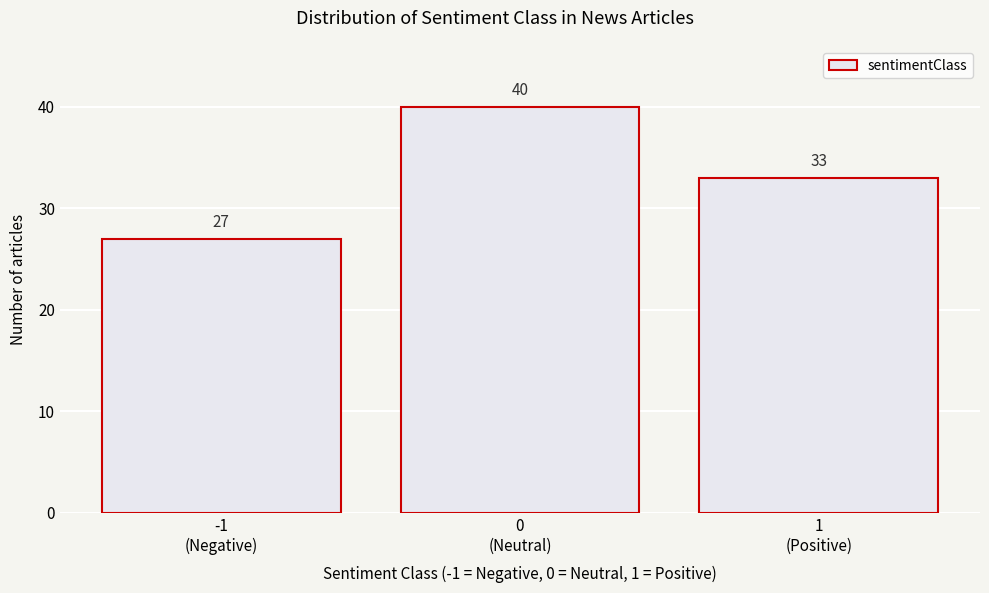

Reading left to right, extract all data points from this chart.

27	40	33